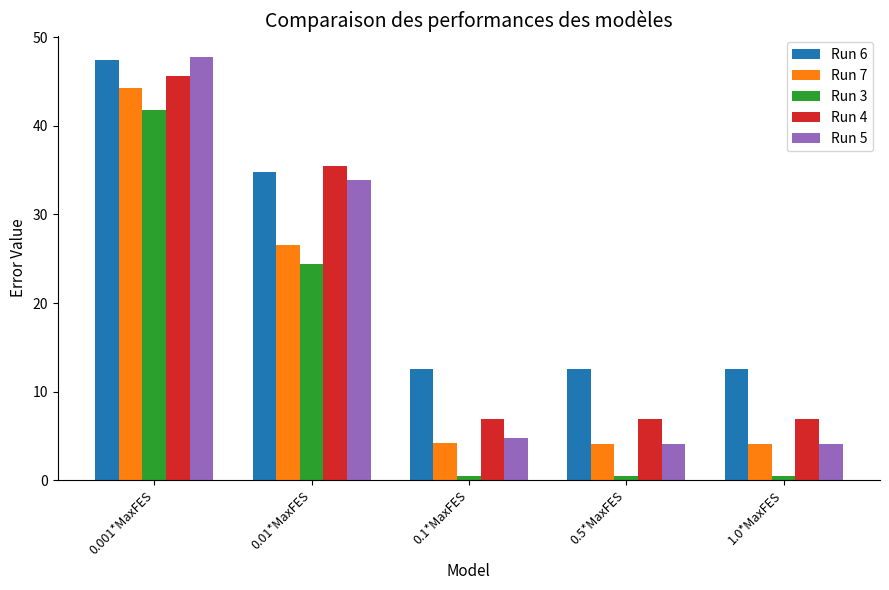

What is the difference between the highest and lowest values at 0.5*MaxFES?

12.1